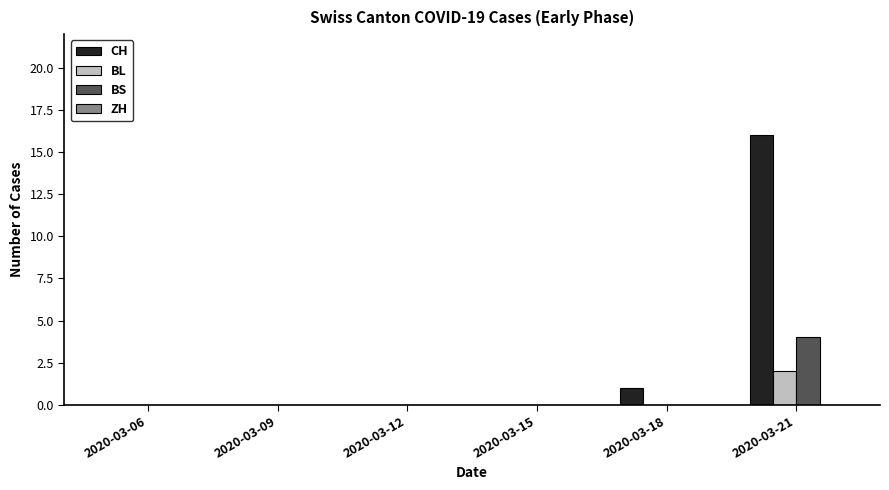

The value of BS at 2020-03-06 is 0. True or false?

True